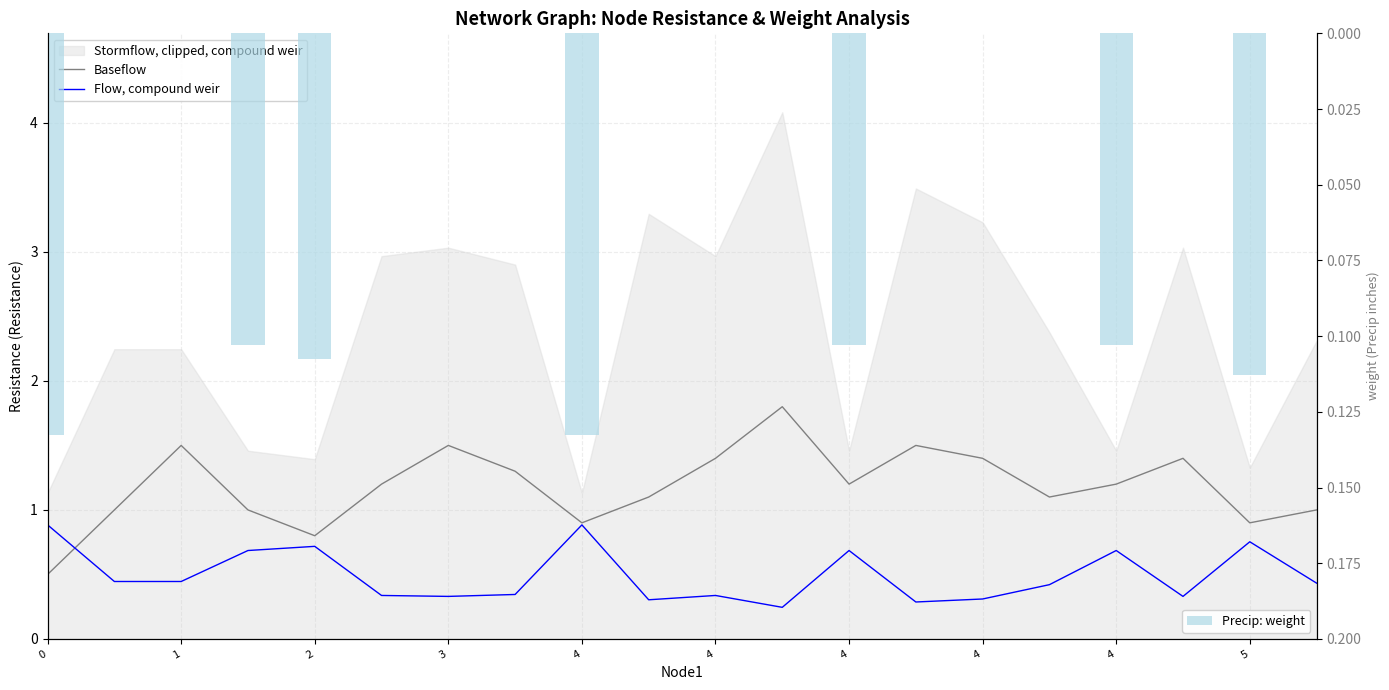

Which category has the highest value across all series?

11